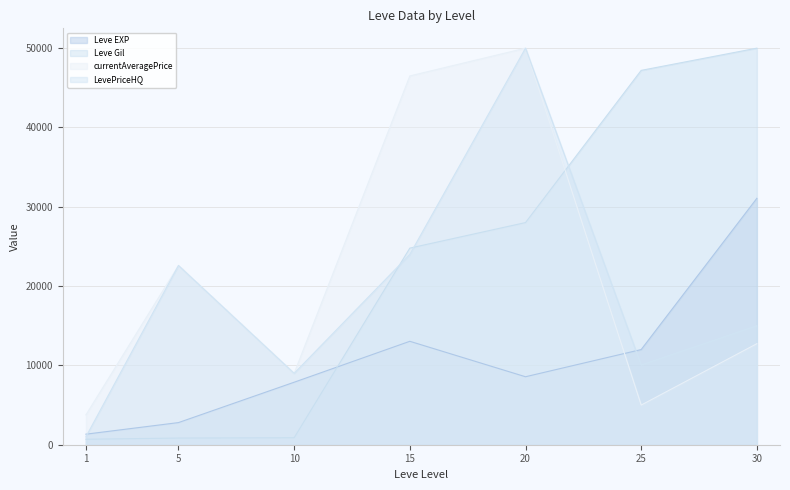

At which category does Leve EXP reach its first local peak?

15